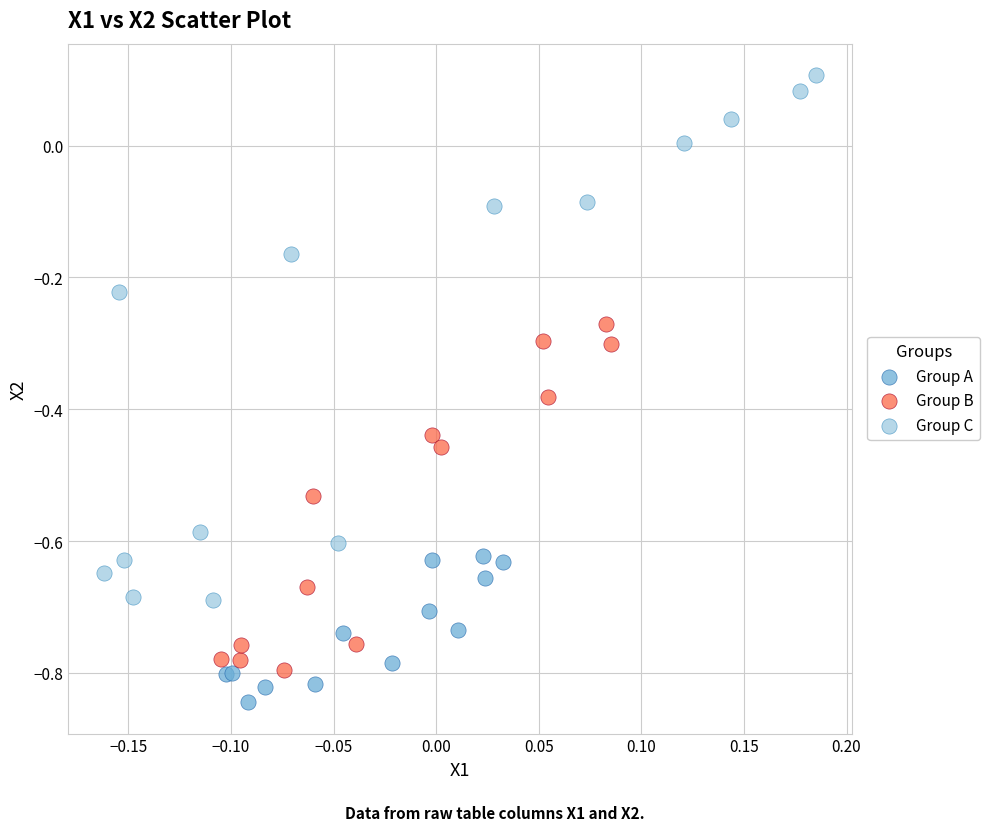

Which series reaches the minimum Y coordinate?

Group A